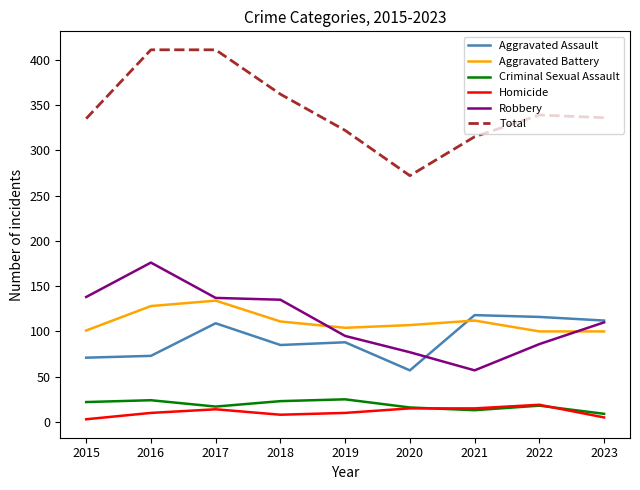

What is the highest value of the Robbery series?

176